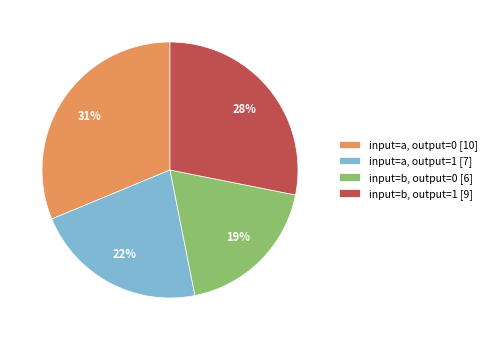

Rank the categories by value from lowest to highest.

input=b, output=0 [6], input=a, output=1 [7], input=b, output=1 [9], input=a, output=0 [10]